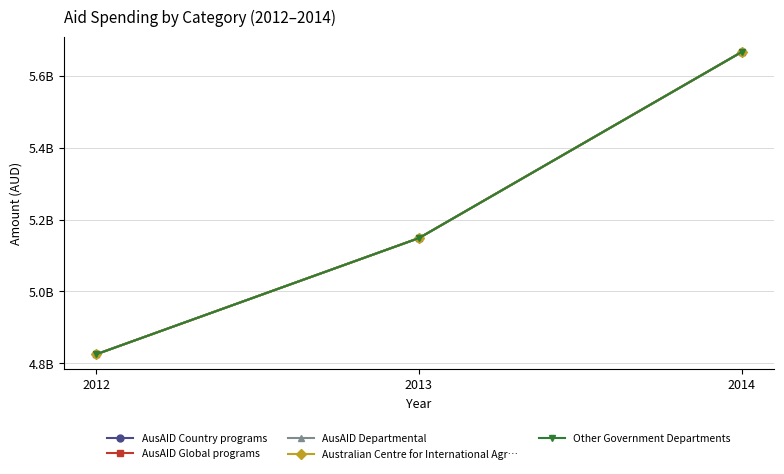

Which series has the largest total across all categories?

AusAID Country programs